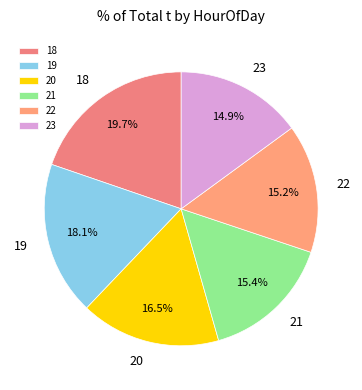

Which slice is the largest?

18